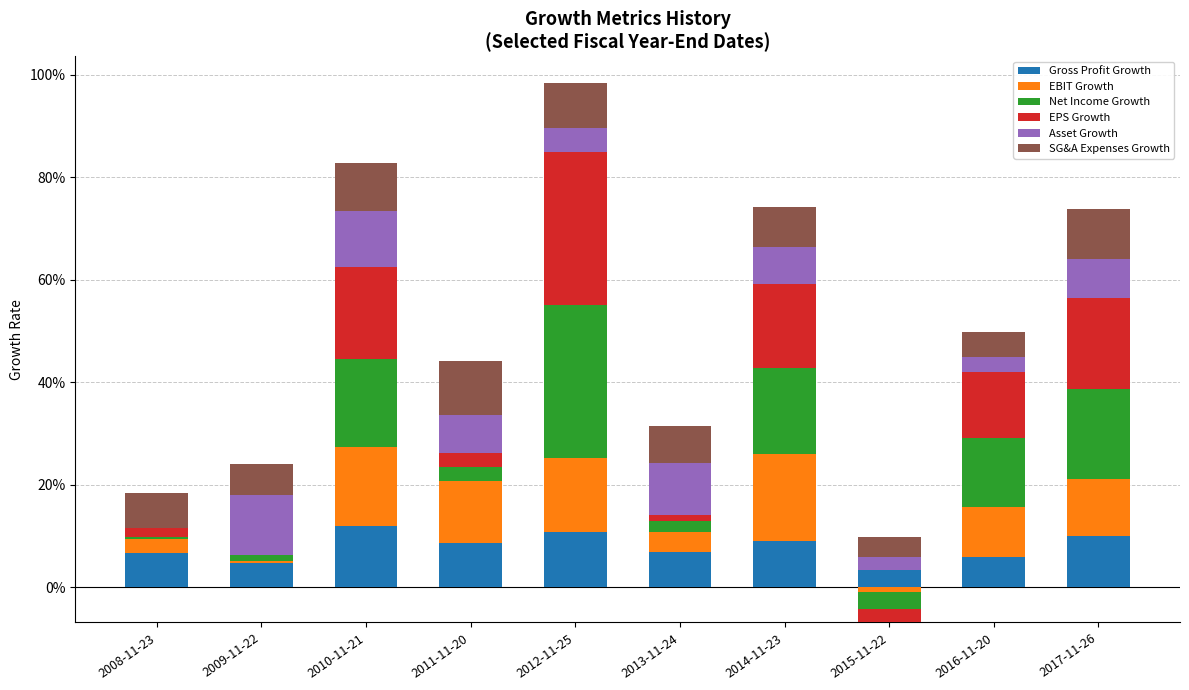

What is the difference between the maximum and minimum values in the EPS Growth series?

0.3